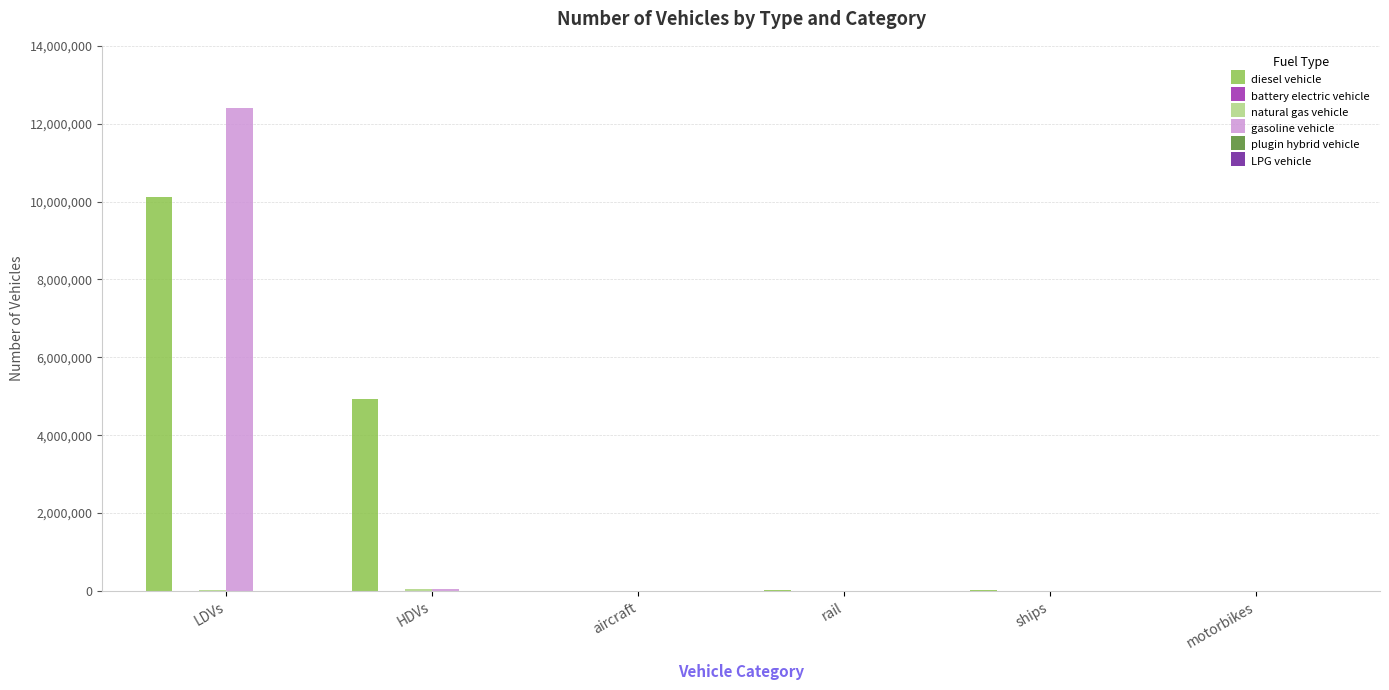

Does the chart contain stacked bars?

No